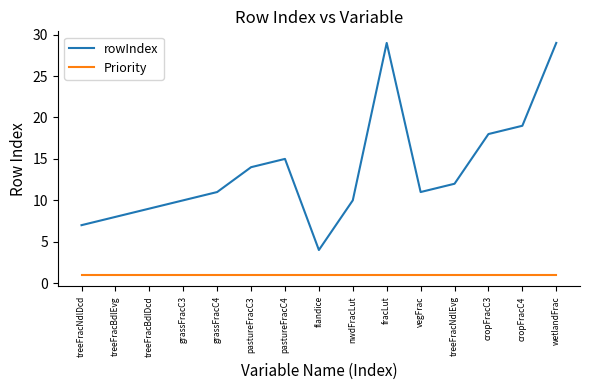

What is the difference between the second highest and minimum values in the rowIndex series?

25